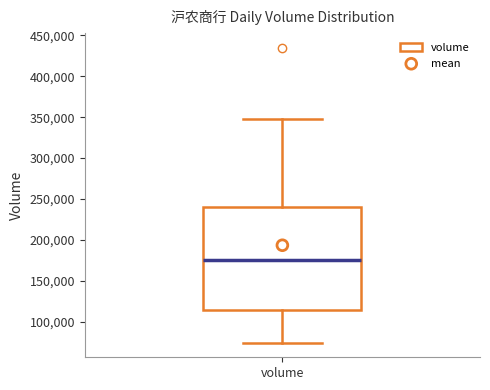

Read this box plot against the y-axis: the position of the median line, the range covered by the box, and the ends of both whiskers. The values are not printed on the chart, so give them approximately, as read against the axis.

median 175000, box 115000 to 240000, whiskers 75000 to 345000